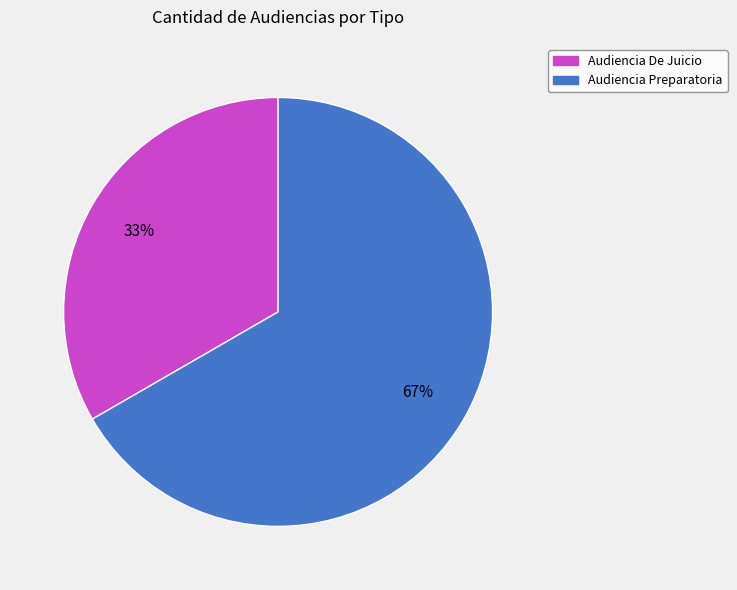

Is there a majority slice in this chart?

Yes